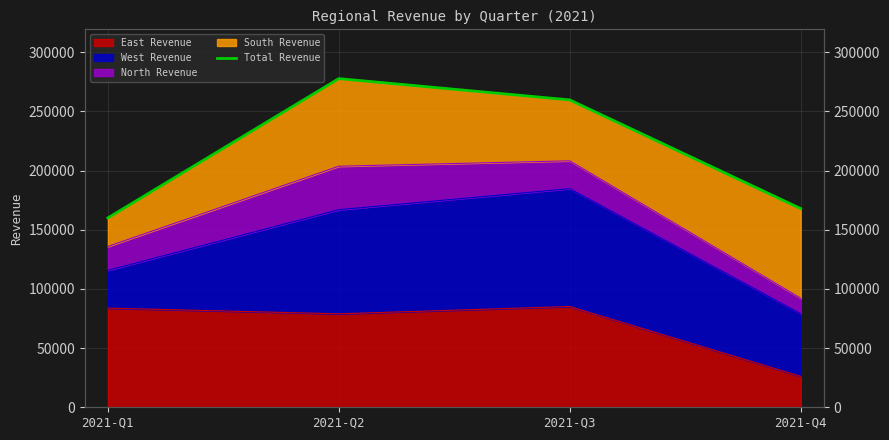

Which category has the lowest value across all series?

2021-Q1